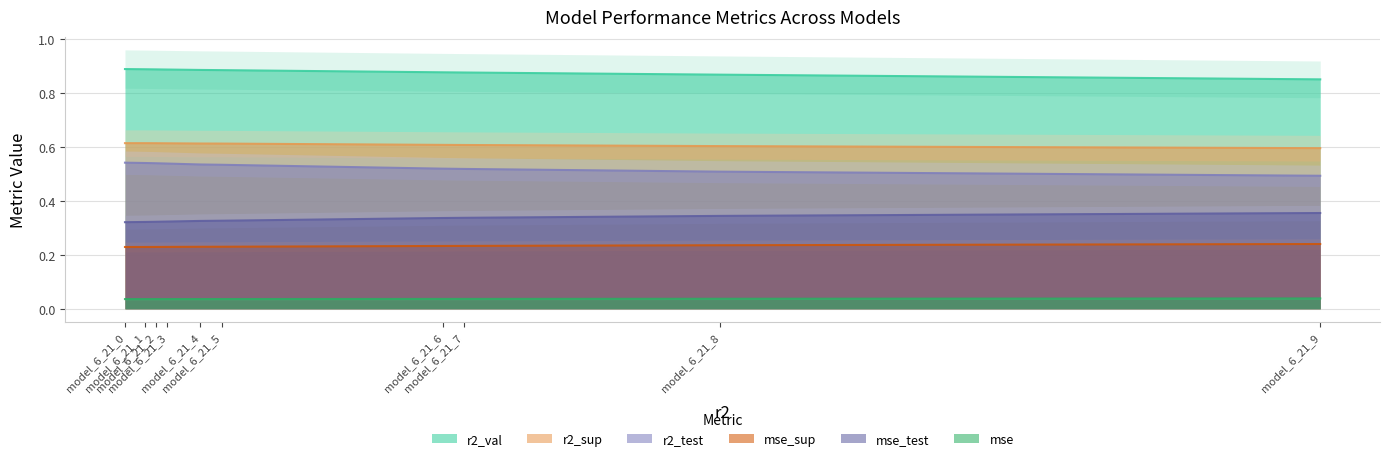

Rank the series by their maximum value, from lowest to highest.

mse, mse_sup, mse_test, r2_test, r2_sup, r2_val